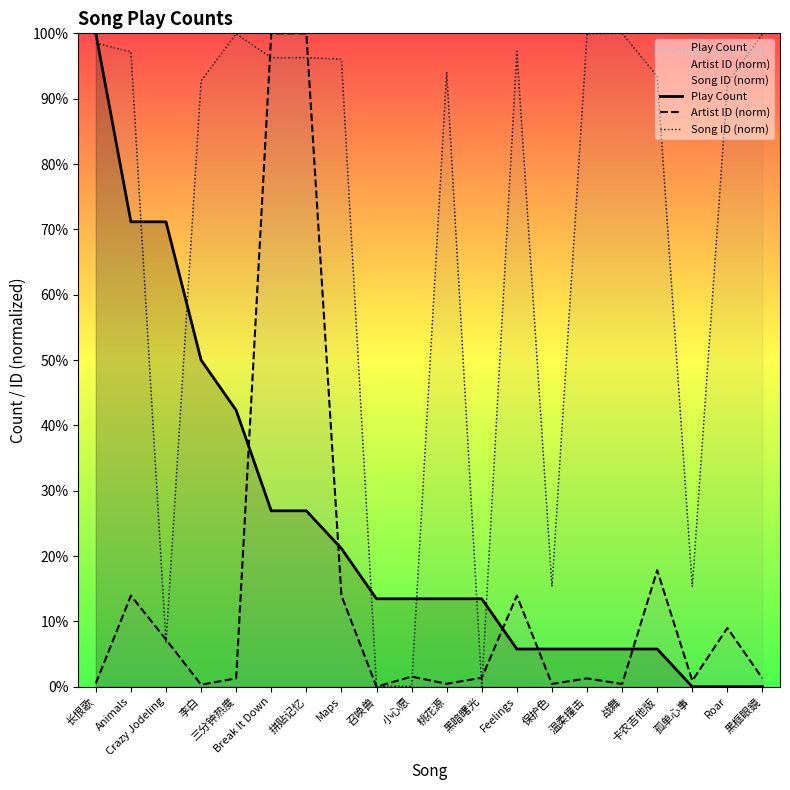

True or false: Play Count has more than 1 points higher than both neighbors.

False